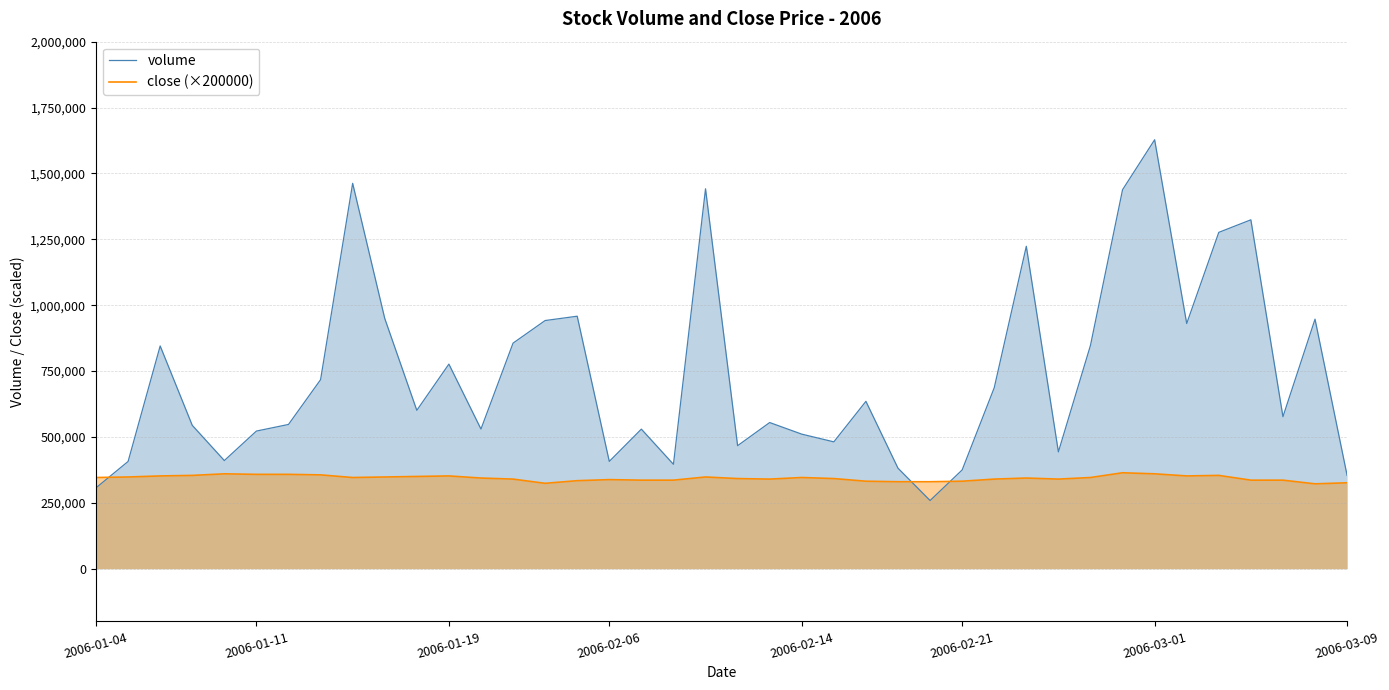

List the series in order of their peak value, lowest first.

close (×200000), volume